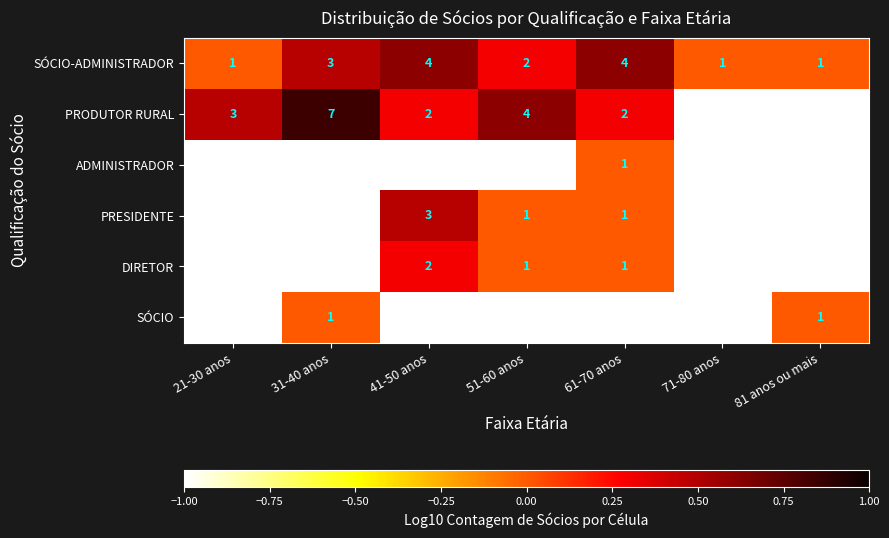

The value of PRODUTOR RURAL at 51-60 anos is 2. True or false?

False